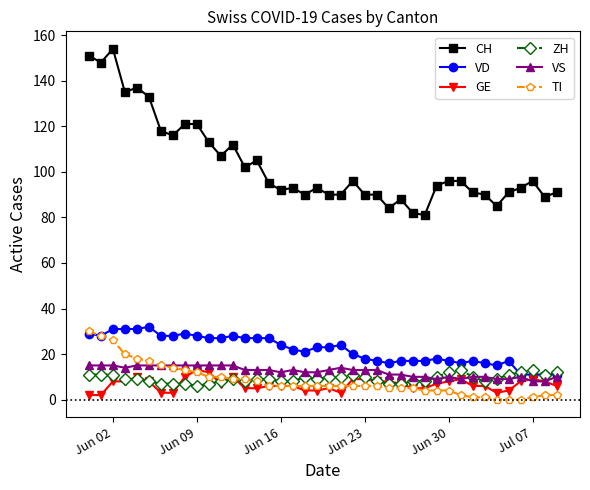

True or false: CH has more than 0 points higher than both neighbors.

True